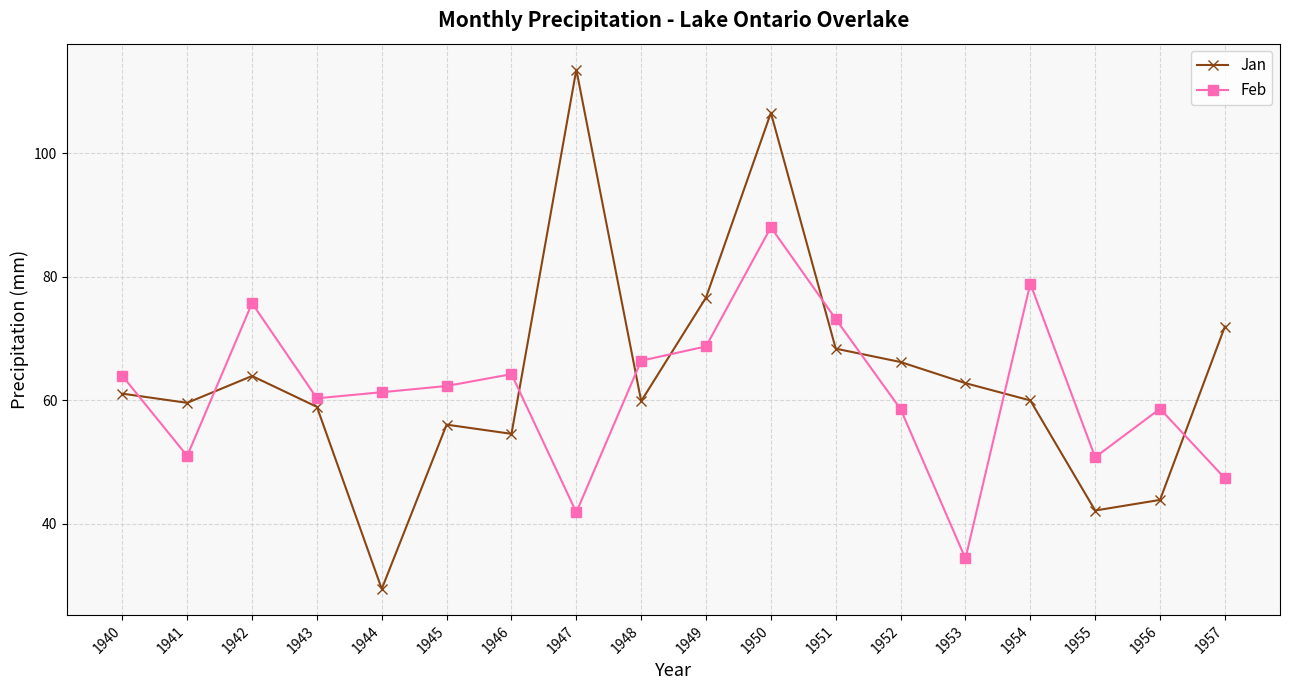

List the series in order of their overall mean, lowest first.

Feb, Jan